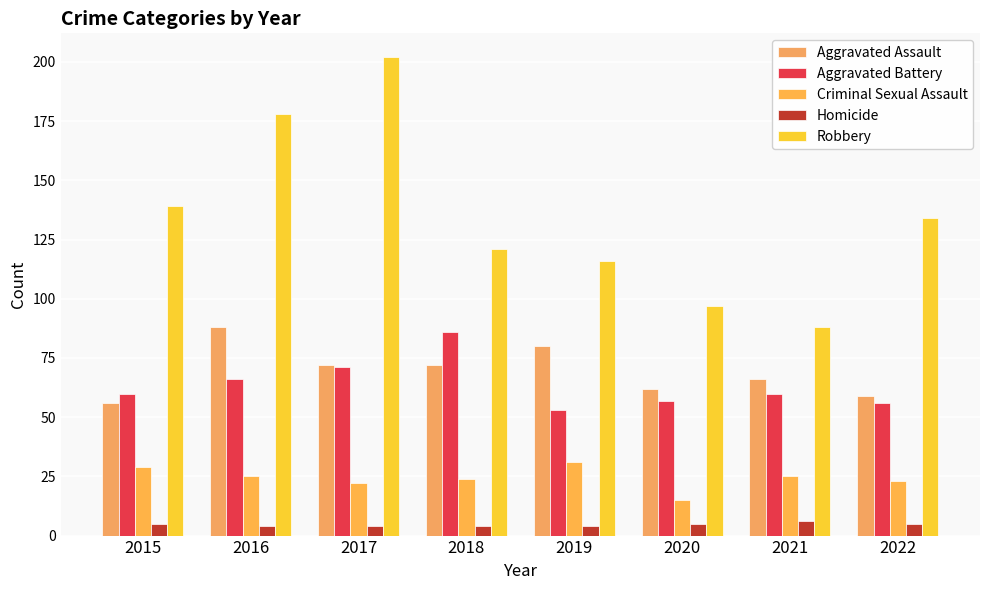

What is the value of the Homicide bar at the 7th from the left?

6